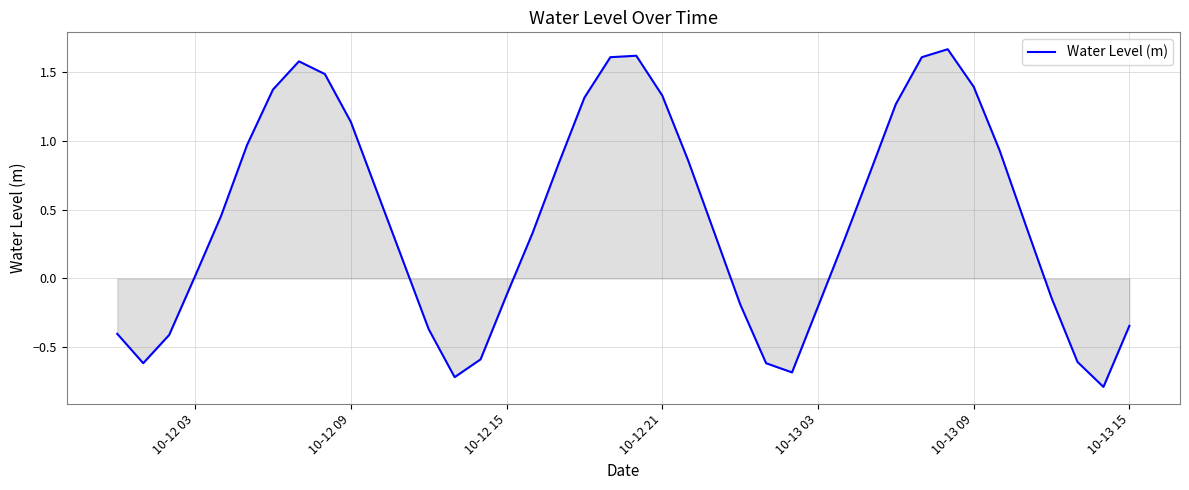

What is the smallest value displayed?

-0.8